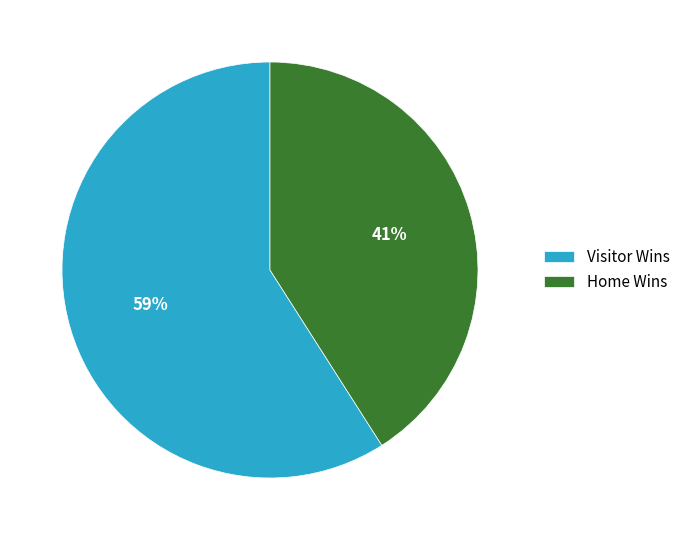

Approximately how many times larger is the value at Home Wins compared to Visitor Wins?

0.7